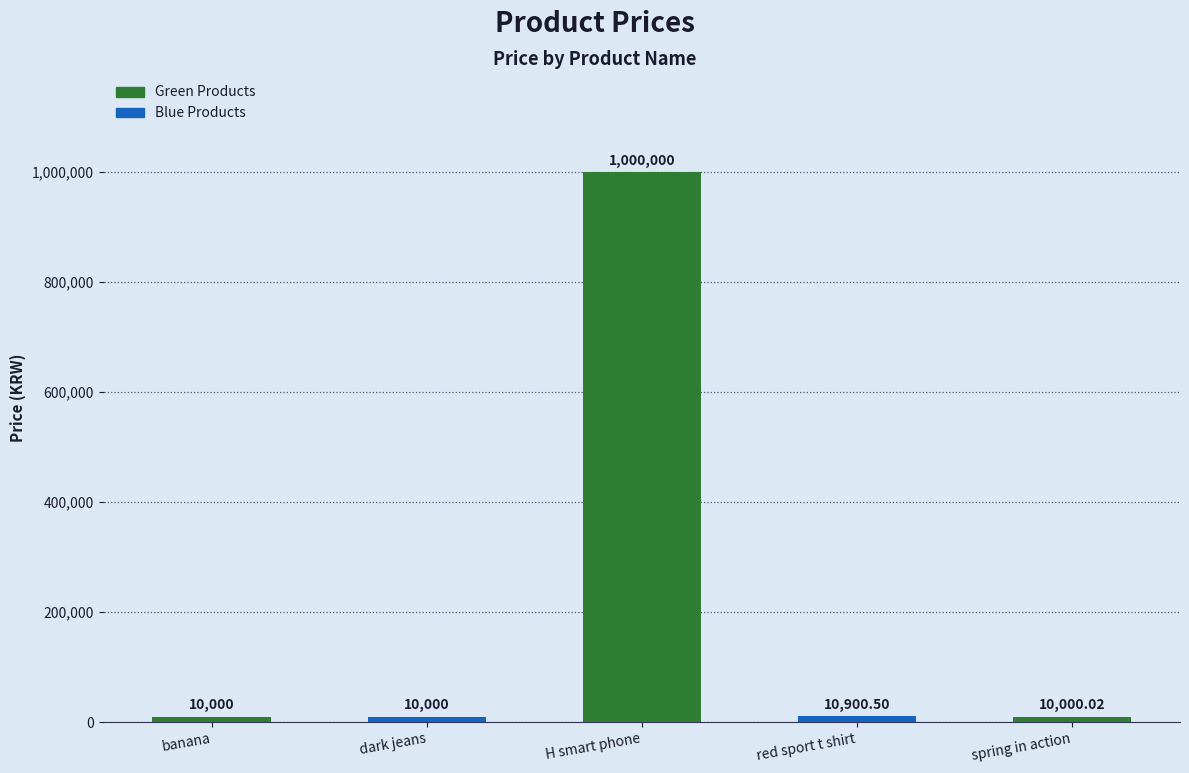

What is the minimum value shown in the chart?

10000.0